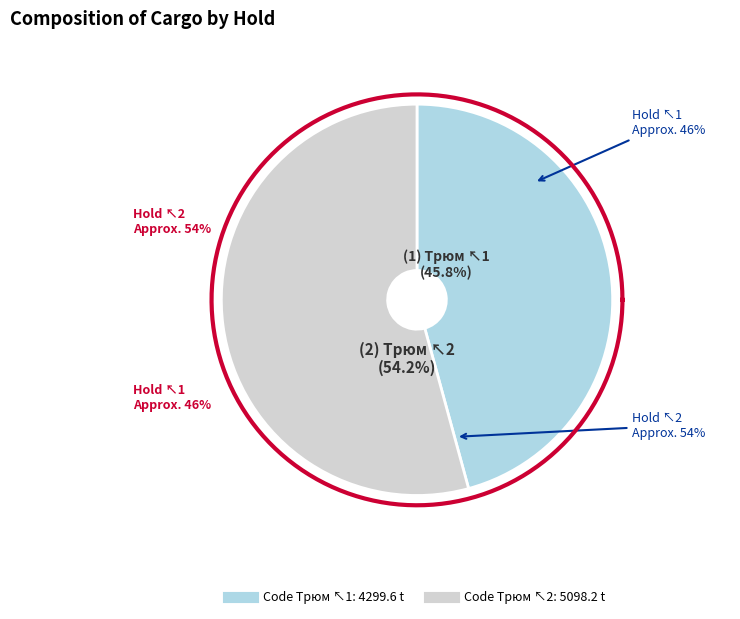

Combined, do 1002 and 1001 account for over 50%?

Yes